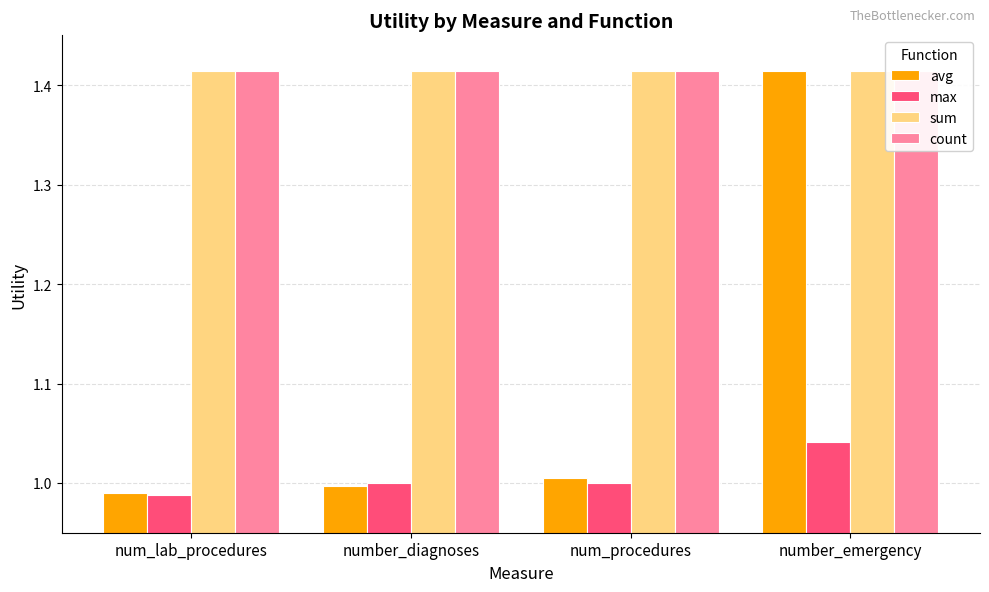

Which category has the lowest value in the sum series?

num_lab_procedures